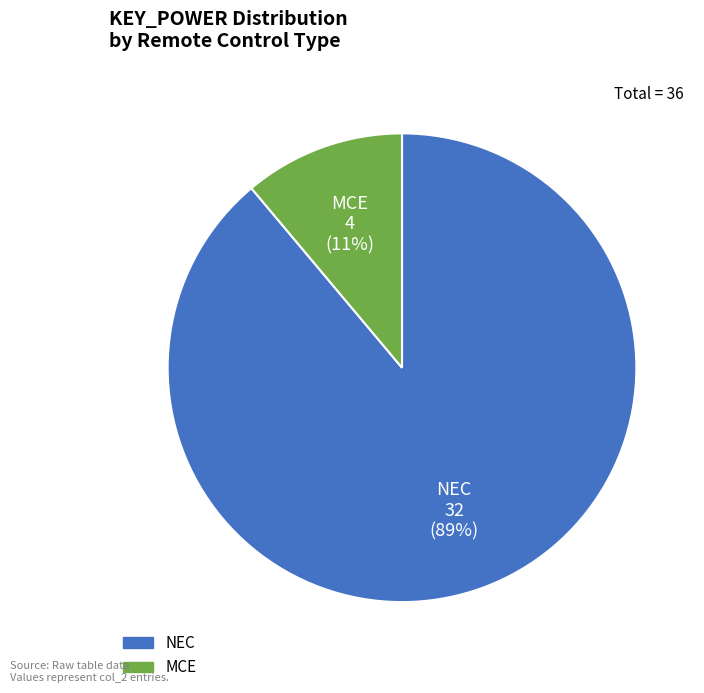

Does MCE account for over 50% of the chart?

No